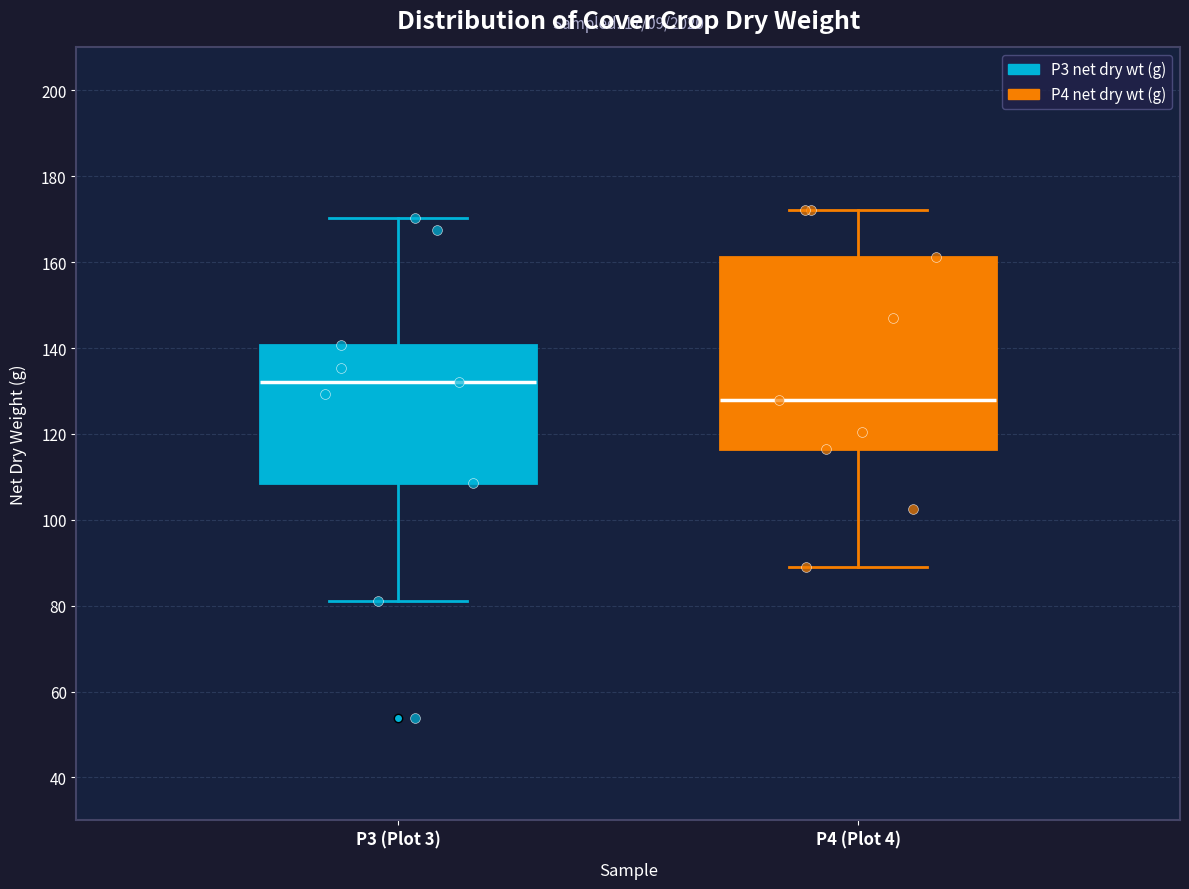

Which box has the highest median line?

P3 (Plot 3)